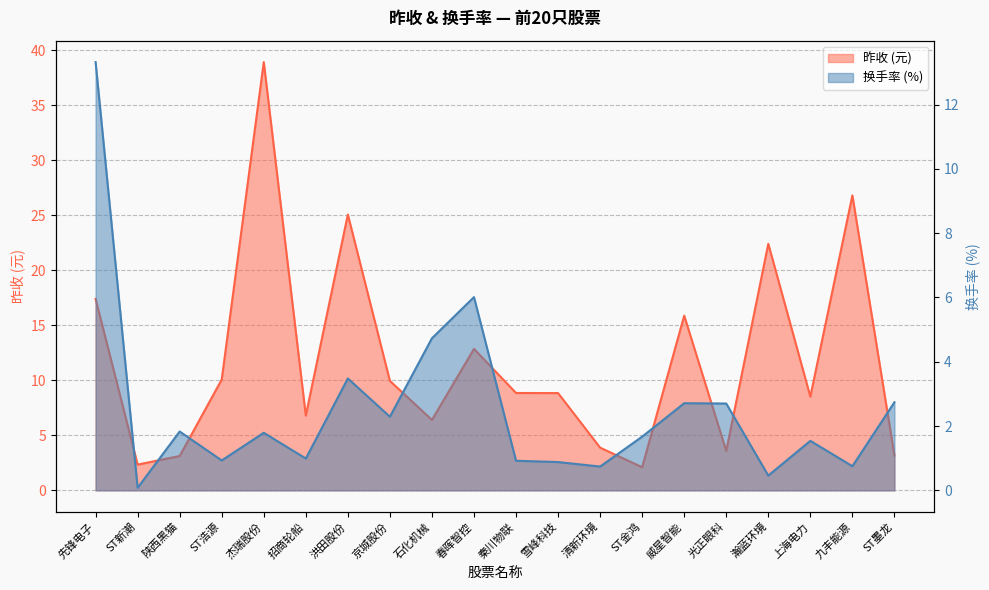

What is the lowest value of the 昨收 series?

2.1